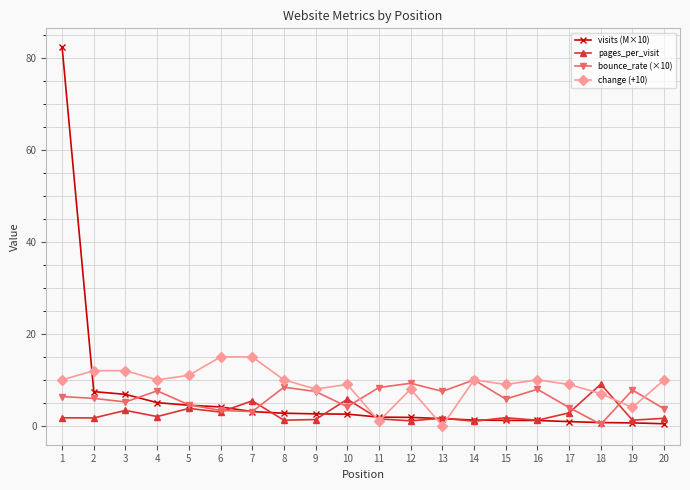

What is the value of the pages_per_visit point at the 5th from the left?

3.8